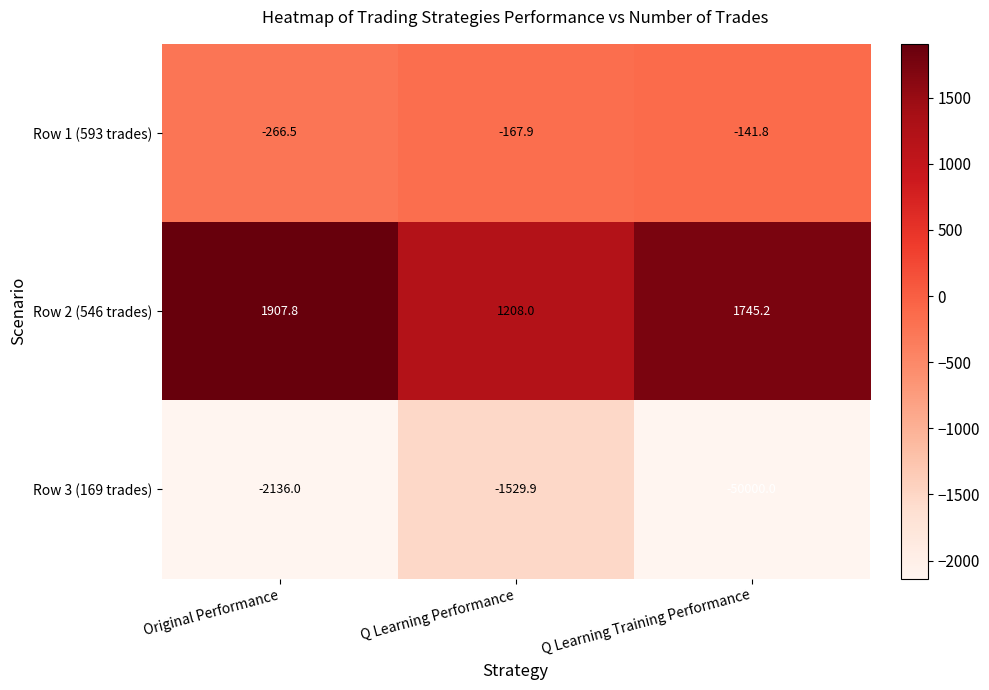

What is the total value across all series at Q Learning Performance?

-489.8